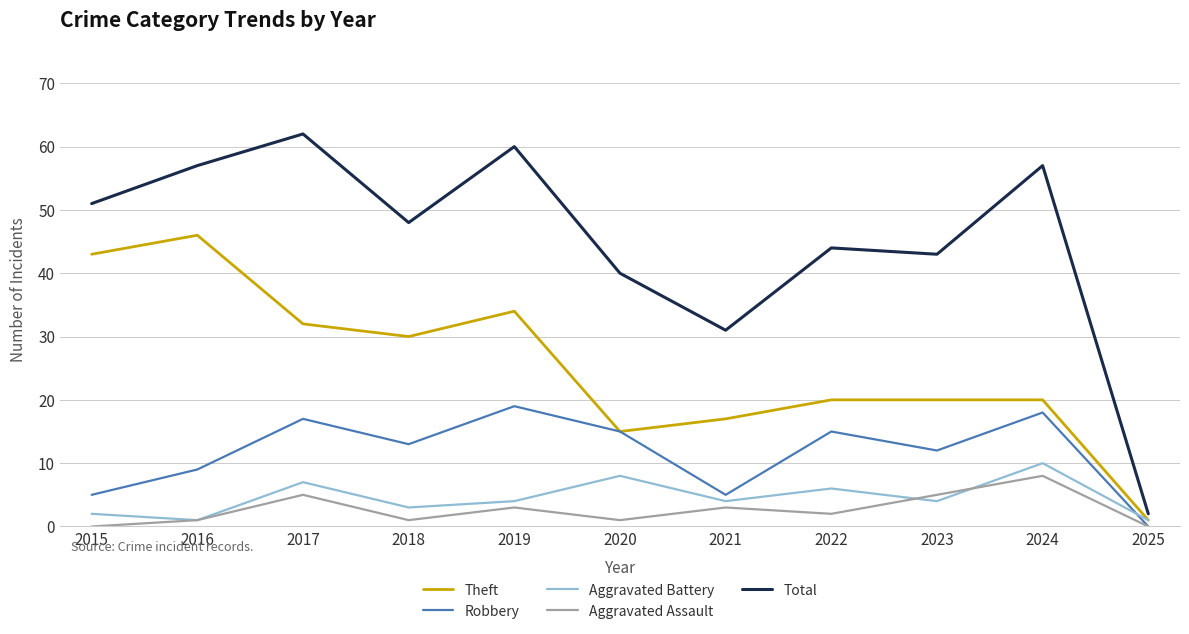

Is it true that Aggravated Battery equals 2 at 2020?

False